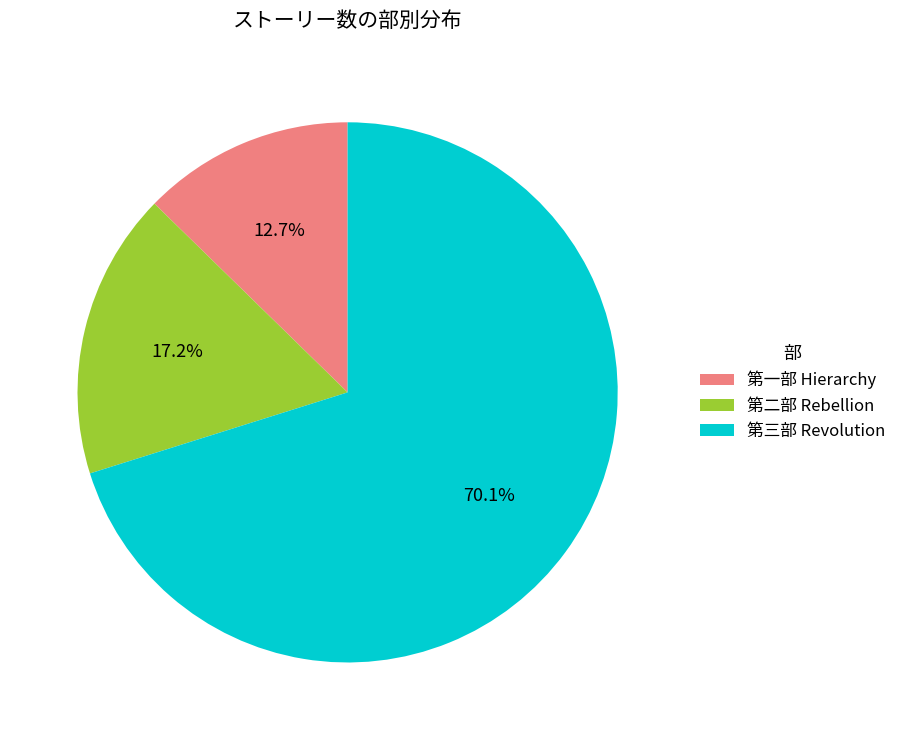

Is 第二部 Rebellion the majority of the pie?

No